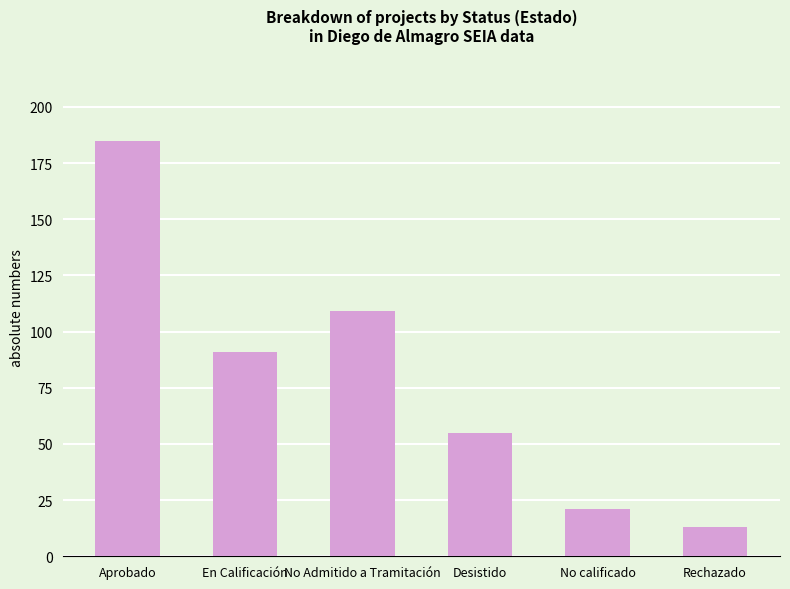

What is the smallest value displayed?

13